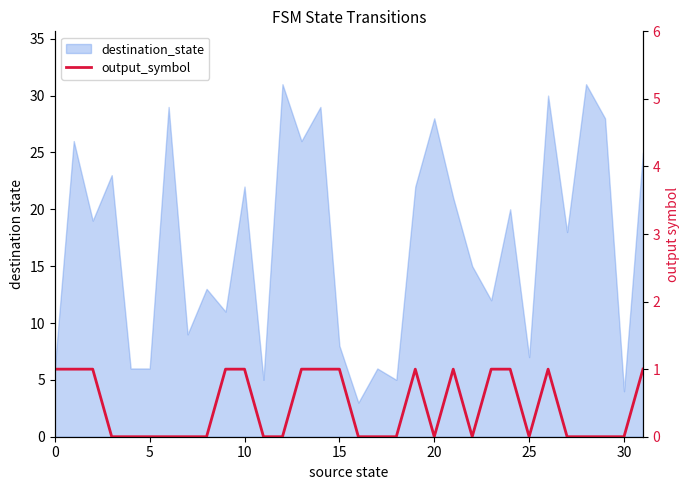

The value at 14 is 2. True or false?

False